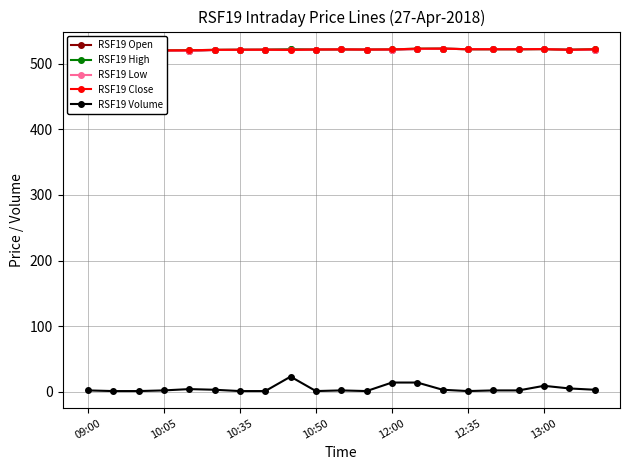

True or false: RSF19 Open and RSF19 Volume intersect in this chart.

False